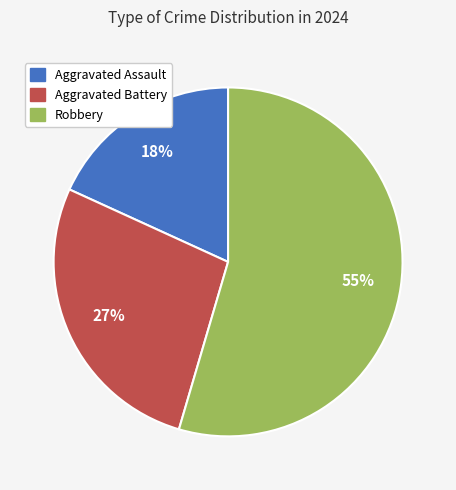

Is the sum of Aggravated Assault and Robbery greater than half?

Yes